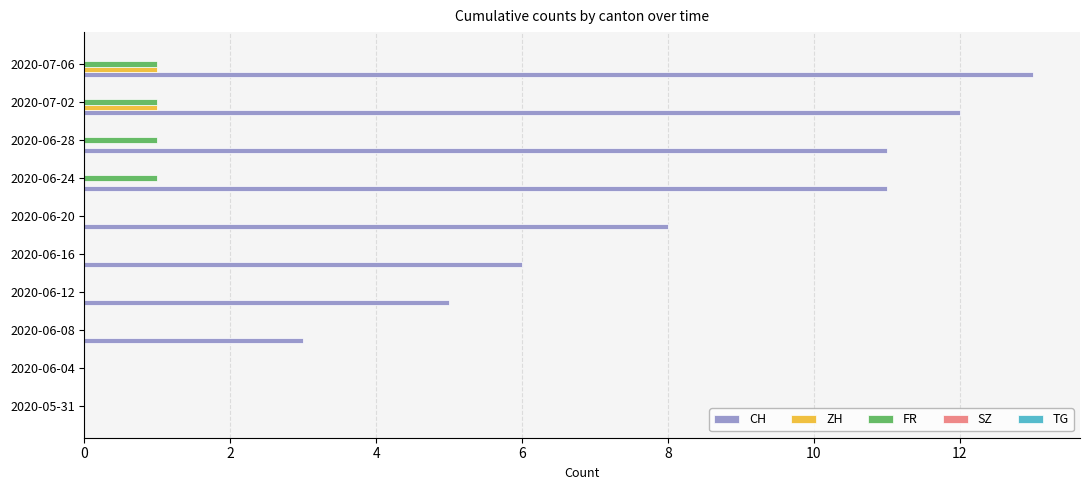

How many data points does each series have?

10